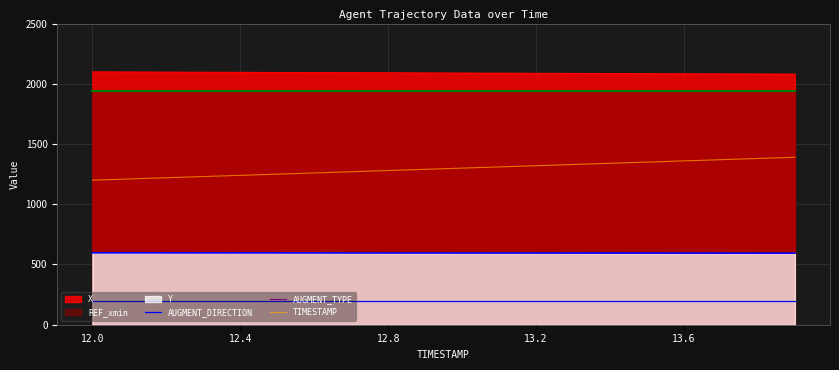

How many lines are shown in the chart?

3